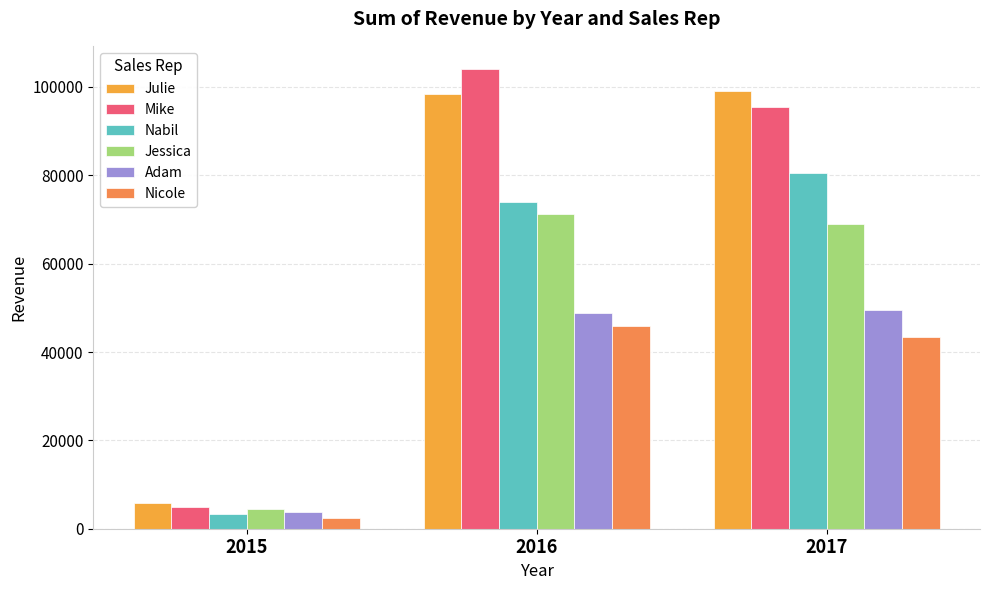

Between 2015 and 2016, which series saw the biggest shift?

Mike